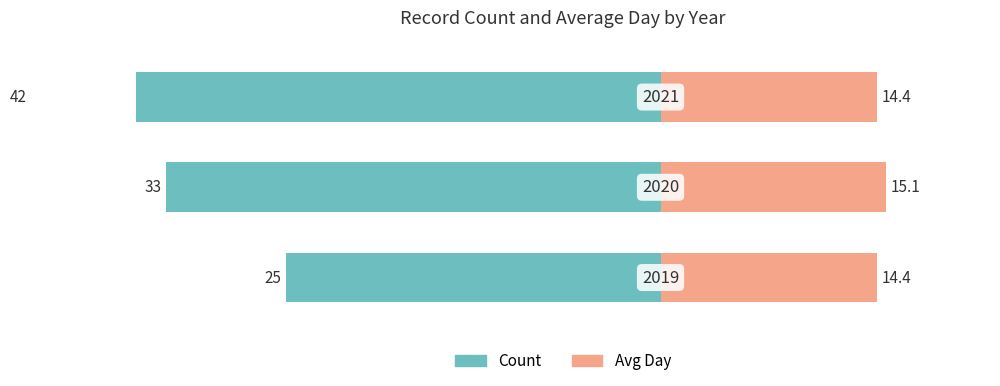

What is the value of the Avg Day bar at the 1st from the left?

14.4